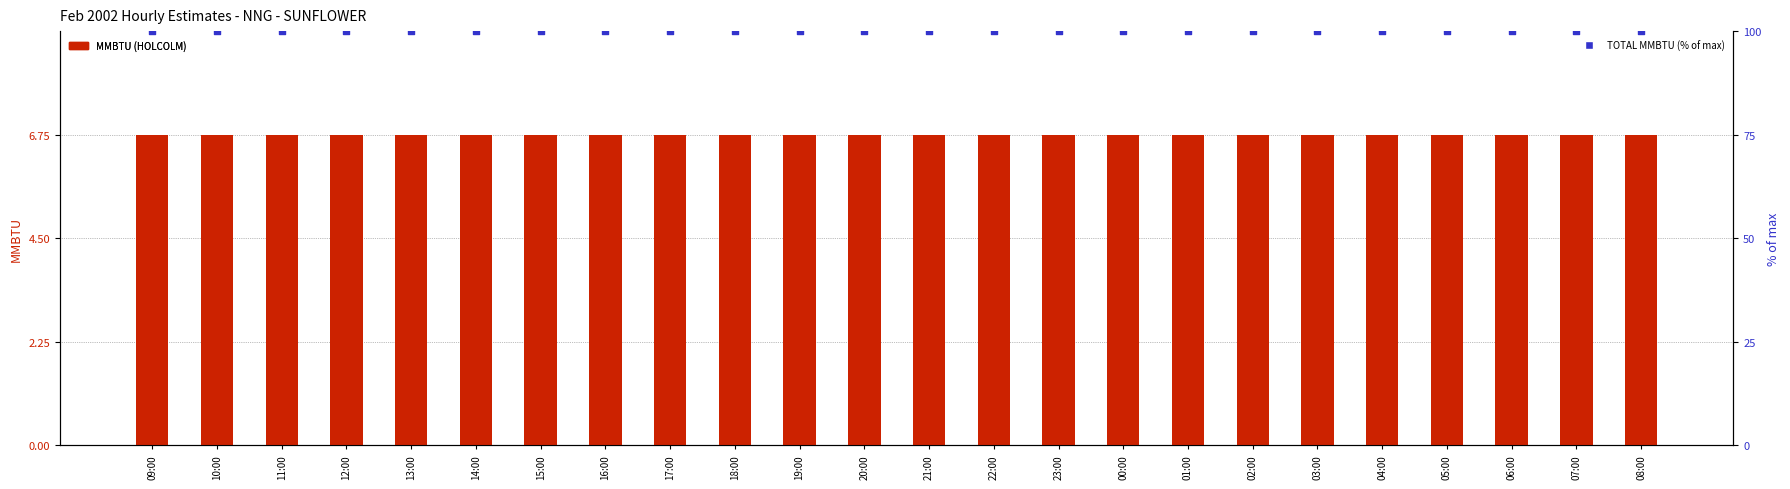

Which series has the largest total across all categories?

TOTAL MMBTU (% of max)